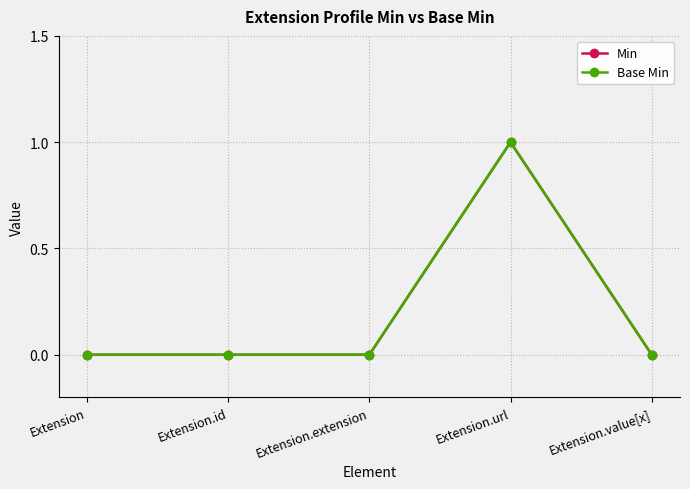

Does the chart display data point markers on the line(s)?

Yes